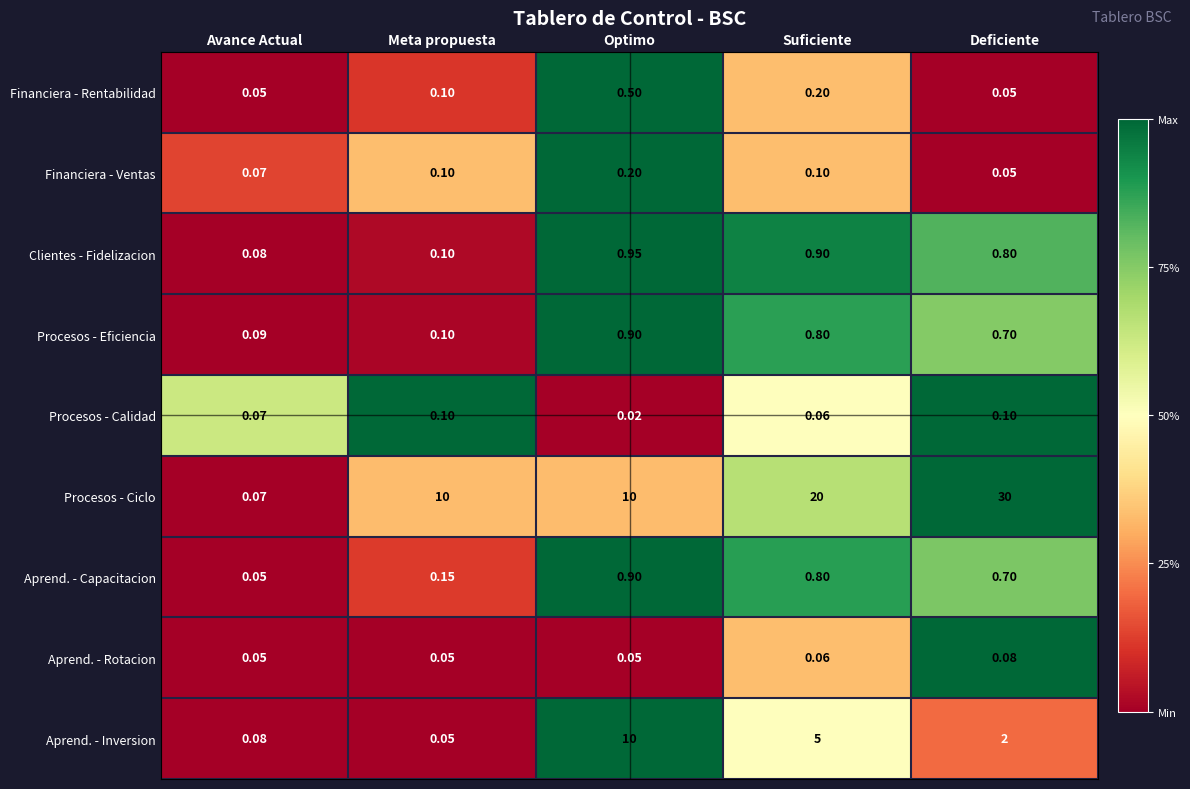

At which category is the sum across all series the highest?

Deficiente